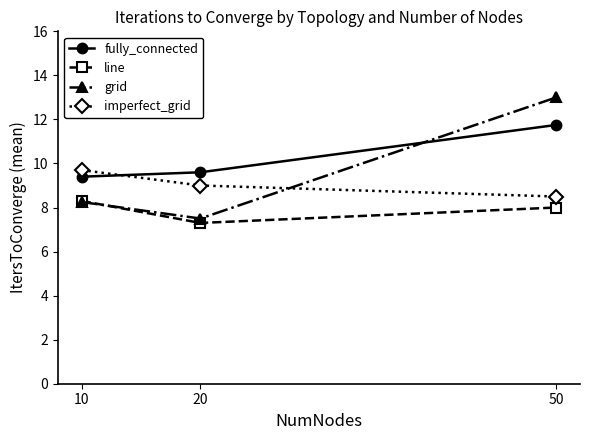

Which series changed the most between 10 and 20?

line